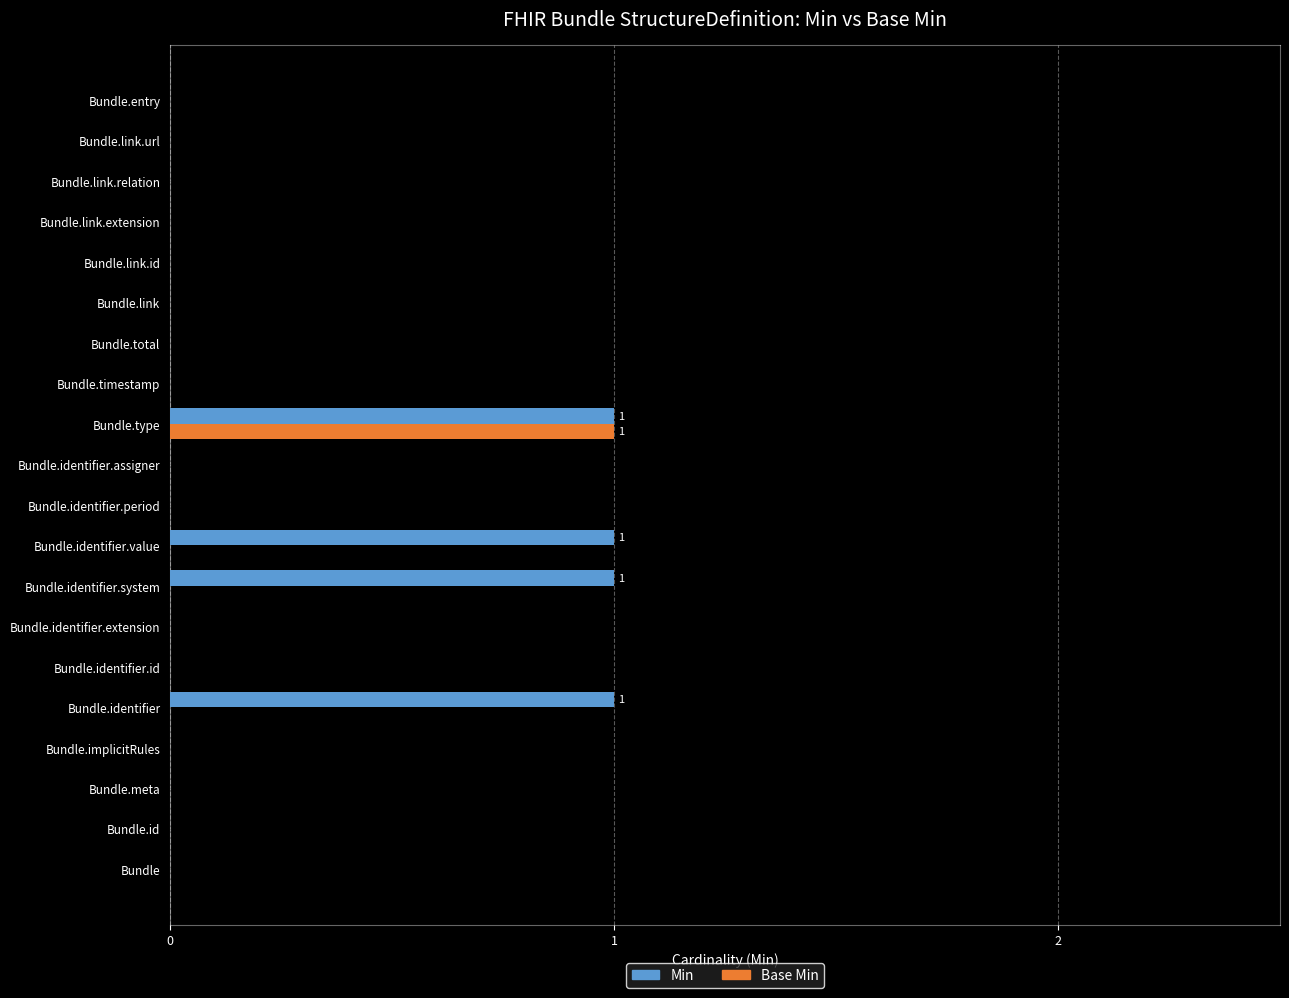

At which category is the sum across all series the highest?

Bundle.type